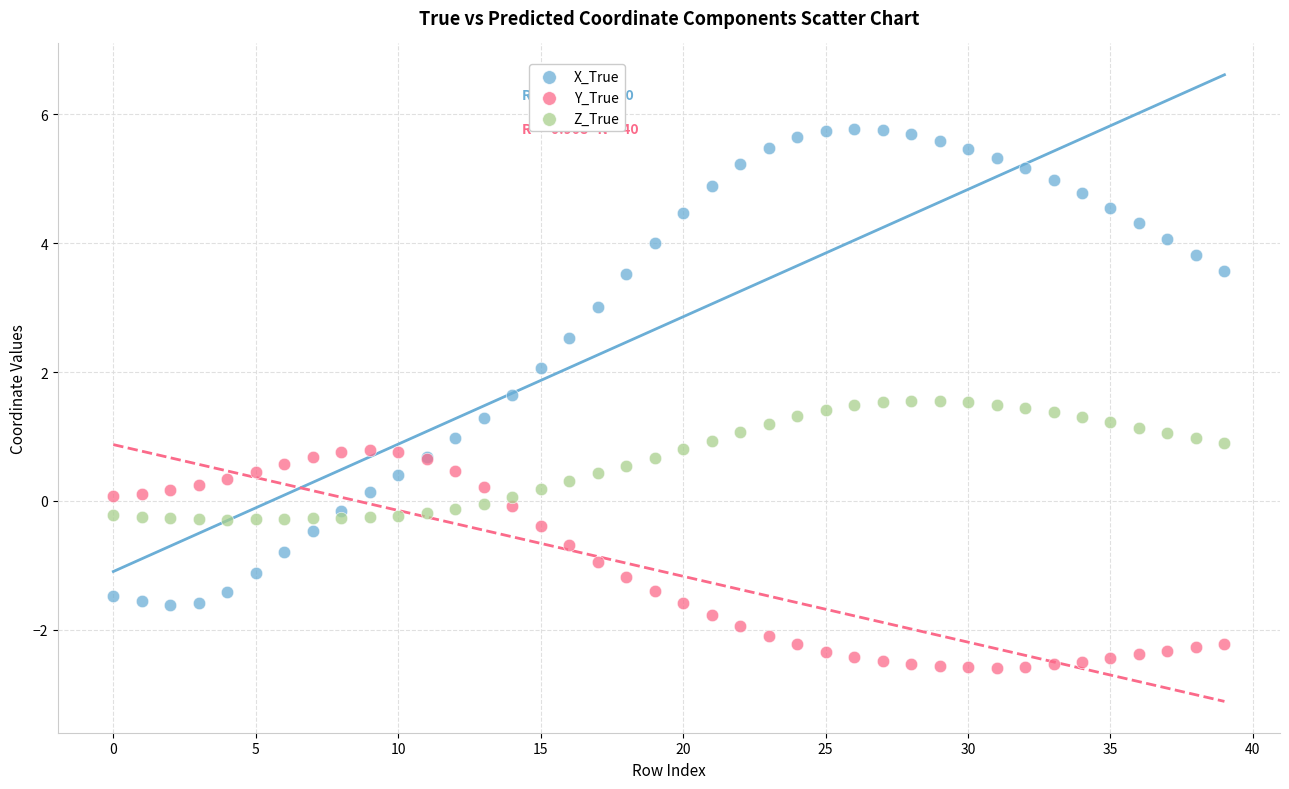

Which series has the widest spread of Y values?

X_True